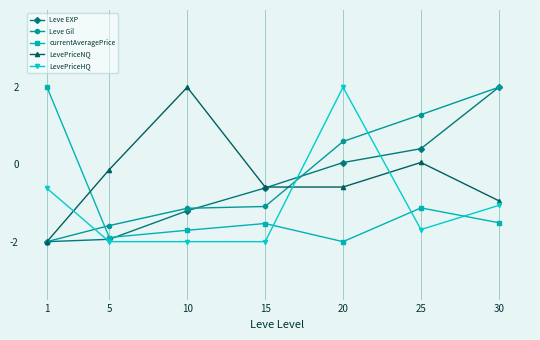

The LevePriceNQ series shows -0.9 at 30. True or false?

True